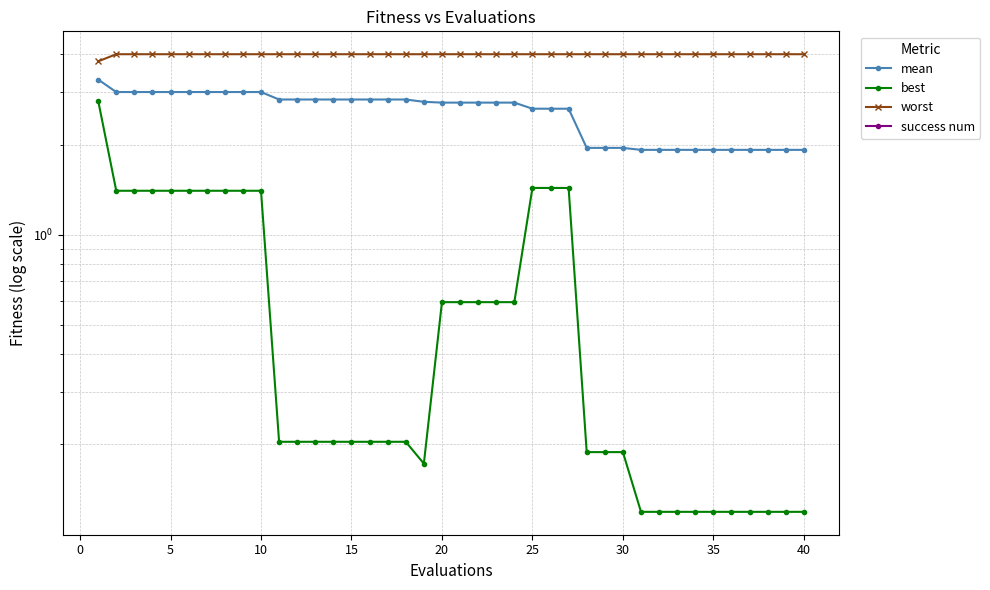

Is this an area chart (filled region under the line)?

No